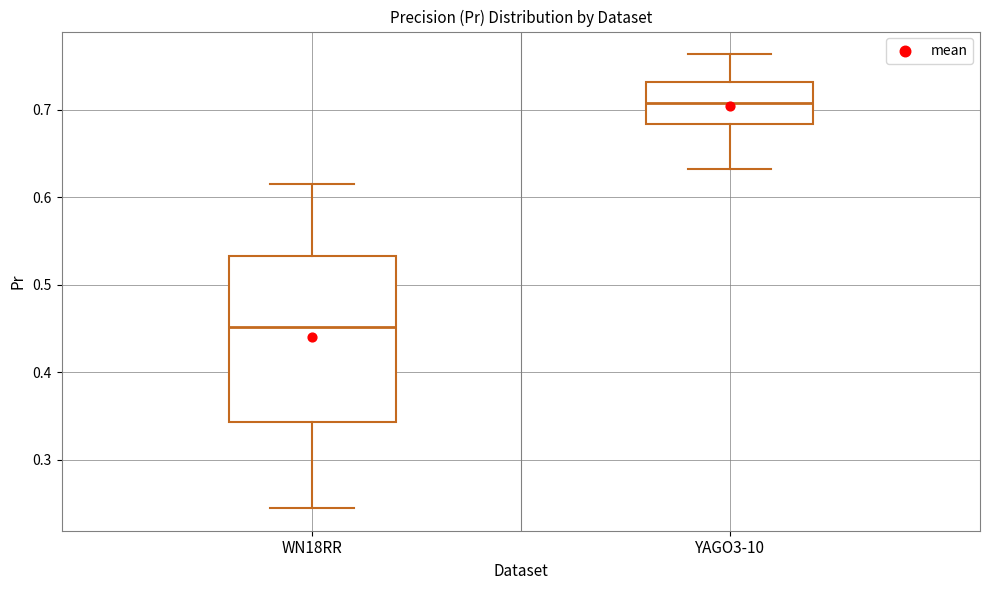

Comparing the boxes themselves (not the whiskers), which one is the tallest?

WN18RR